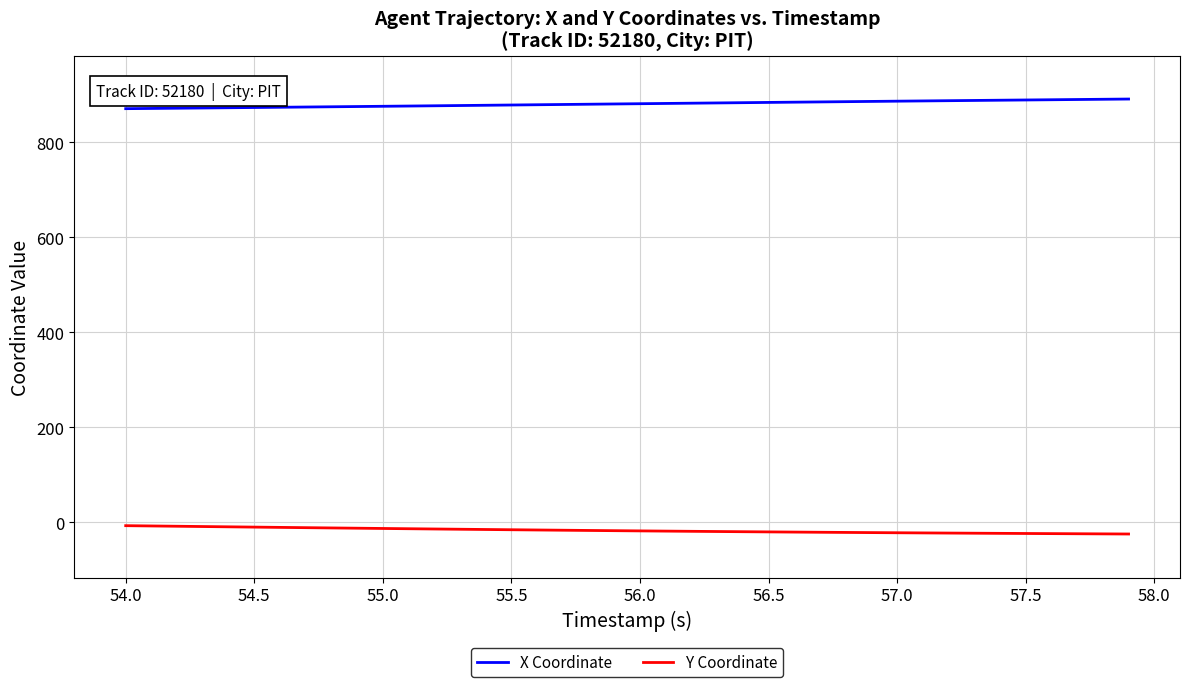

True or false: Y Coordinate and X Coordinate cross at least once.

False